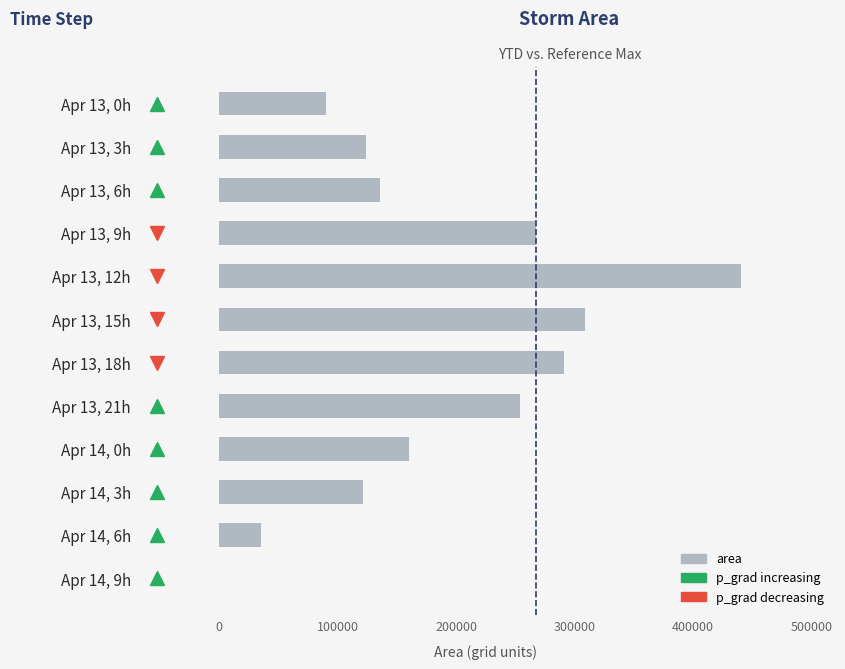

What is the greatest value displayed?

440000